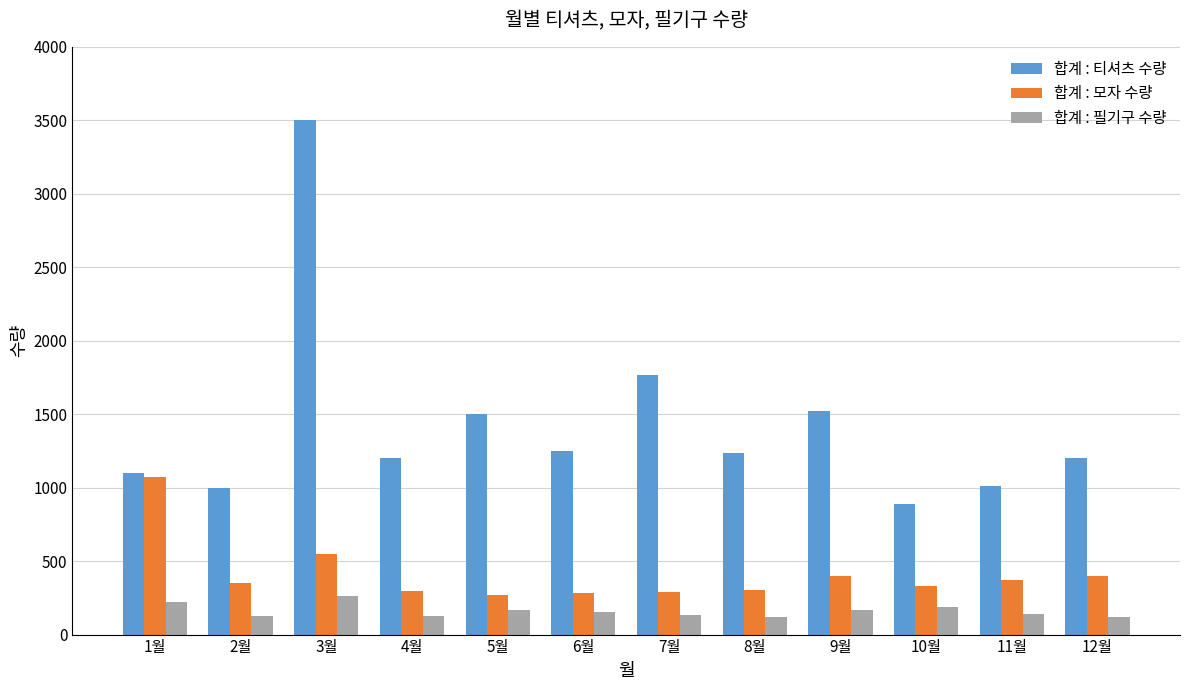

What is the value of the 합계 : 티셔츠 수량 bar at the 2nd from the left?

1000